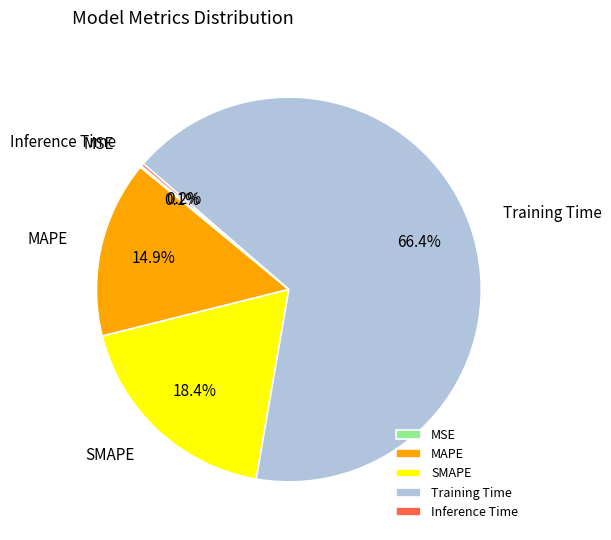

Is Training Time the majority of the pie?

Yes